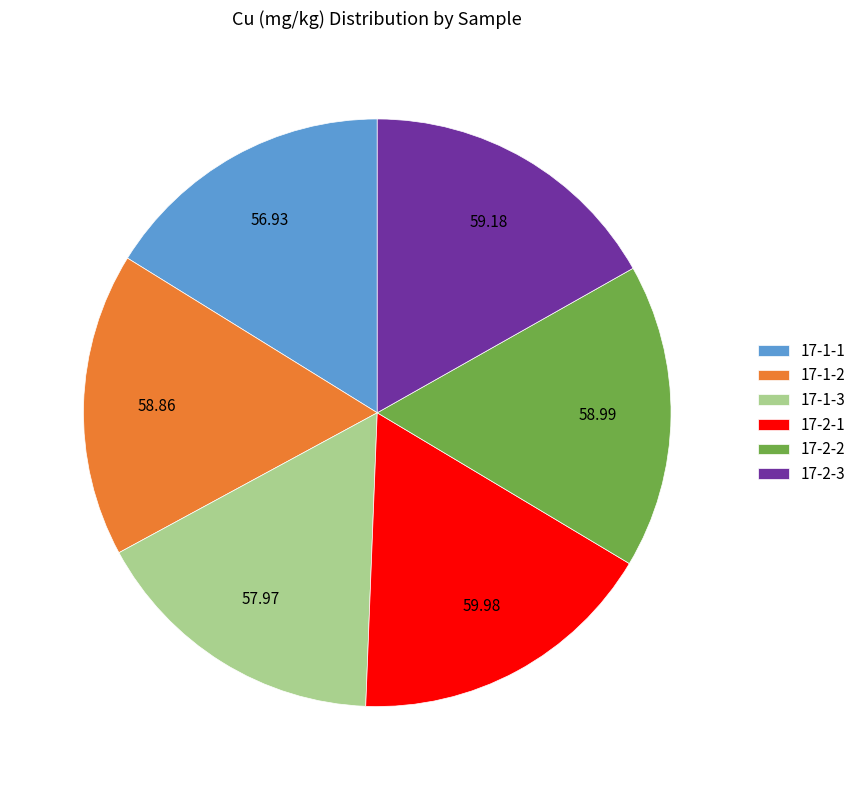

Do 17-2-1 and 17-1-3 together represent more than half of the pie?

No